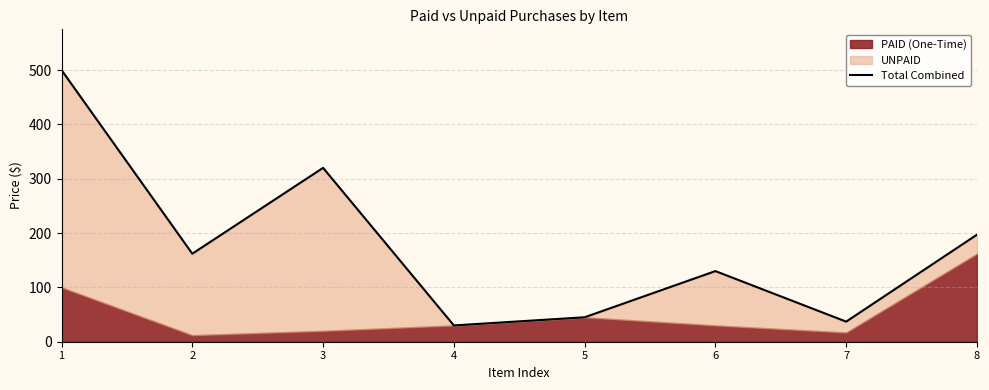

How many data points are less than 161?

4